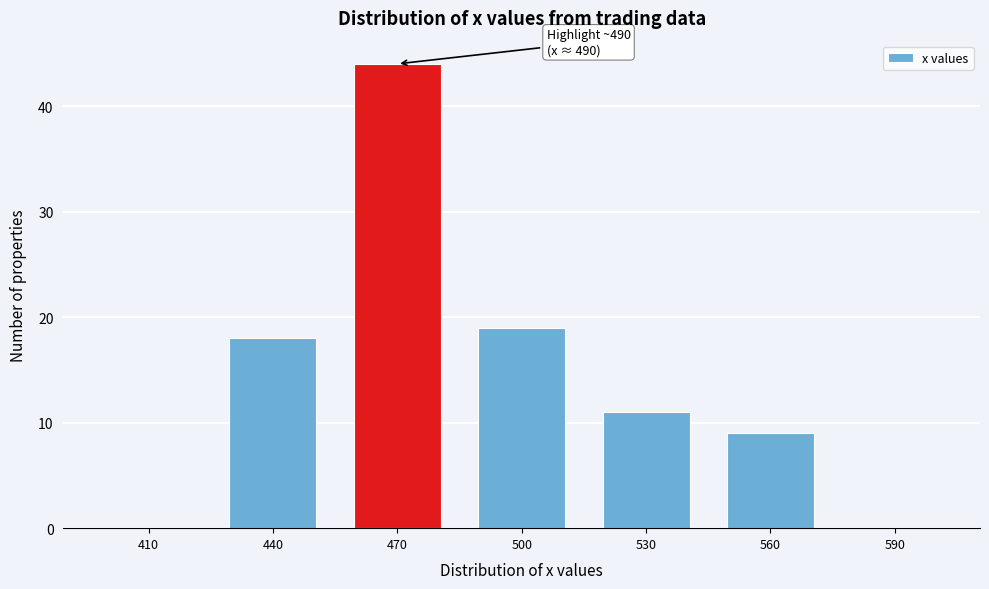

Reading right to left, what are all the values shown in this chart?

590=0	560=9	530=11	500=19	470=44	440=18	410=0